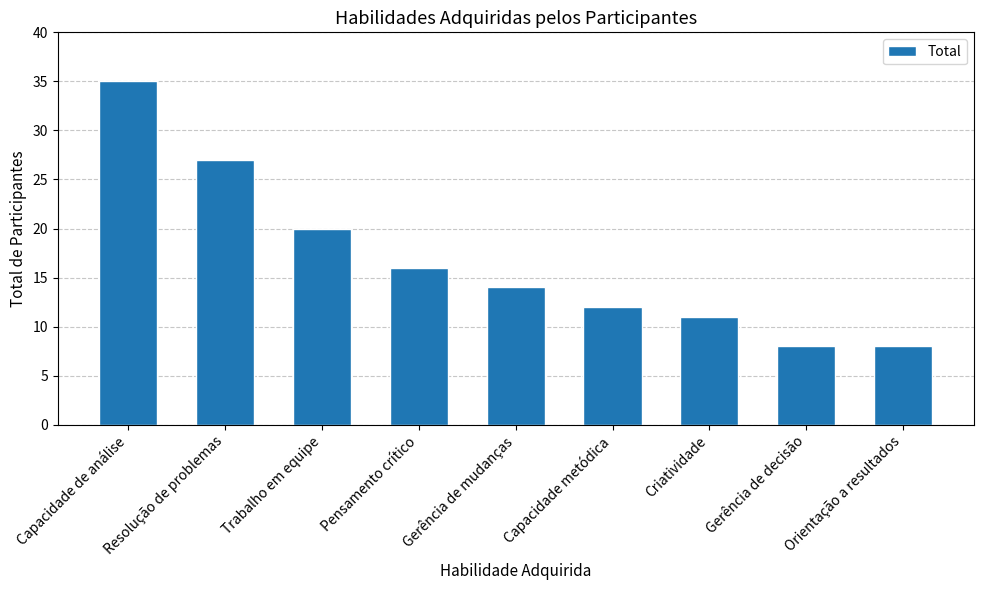

What is the sum of the values at Capacidade de análise and Resolução de problemas?

62